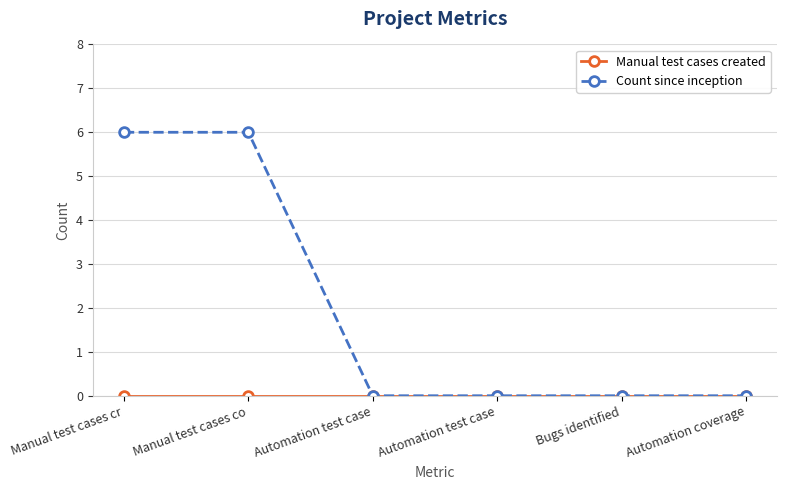

How many distinct data groups are displayed?

2